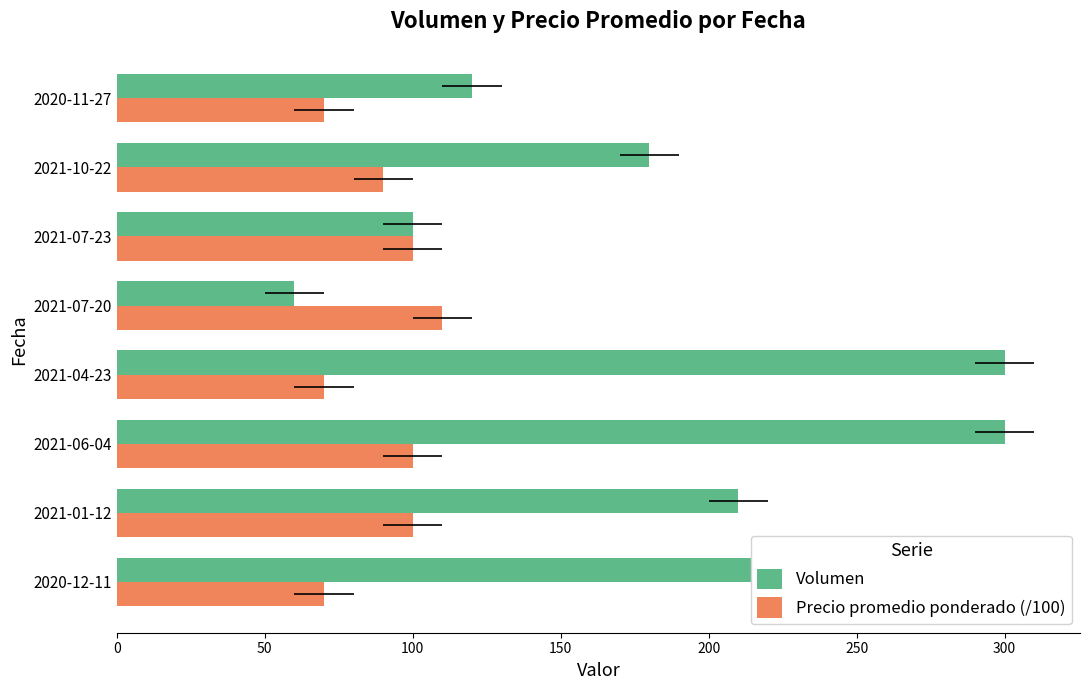

What is the value of the Precio promedio ponderado (/100) bar at the 3rd from the left?

100